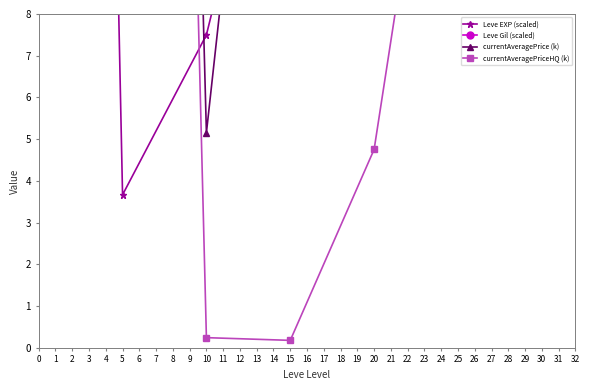

Reading left to right, list all the values displayed in this chart.

Leve EXP (scaled): 80.0	3.7	7.5	15.7	15.0	29.7	47.0
Leve Gil (scaled): 80.0	80.0	80.0	80.0	80.0	80.0	80.0
currentAveragePrice (k): 10.5	80.0	5.2	23.5	28.6	10.7	27.5
currentAveragePriceHQ (k): 10.2	80.0	0.2	0.2	4.8	17.8	11.1